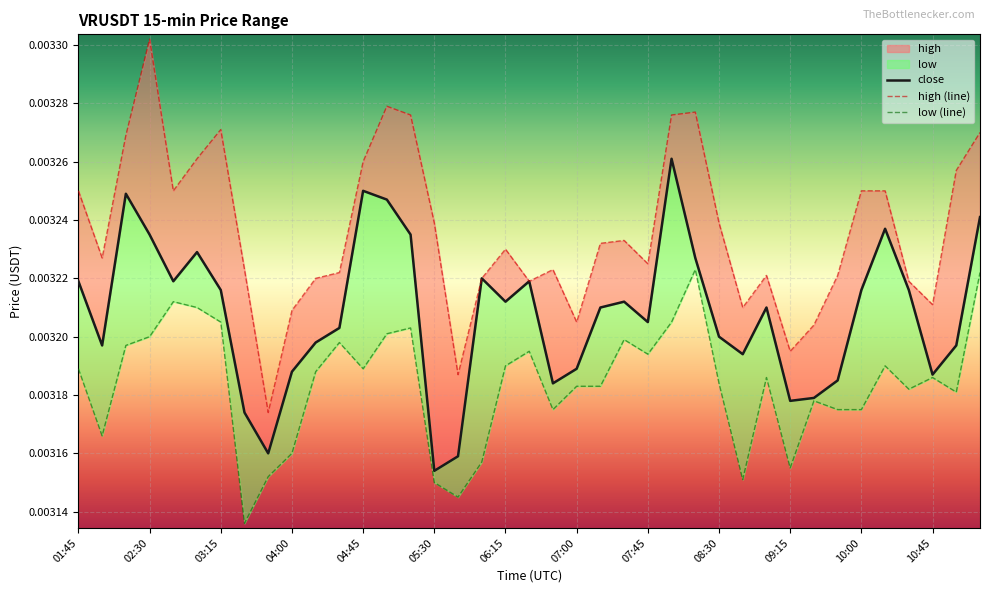

List the series in order of their overall mean, lowest first.

low, close, high